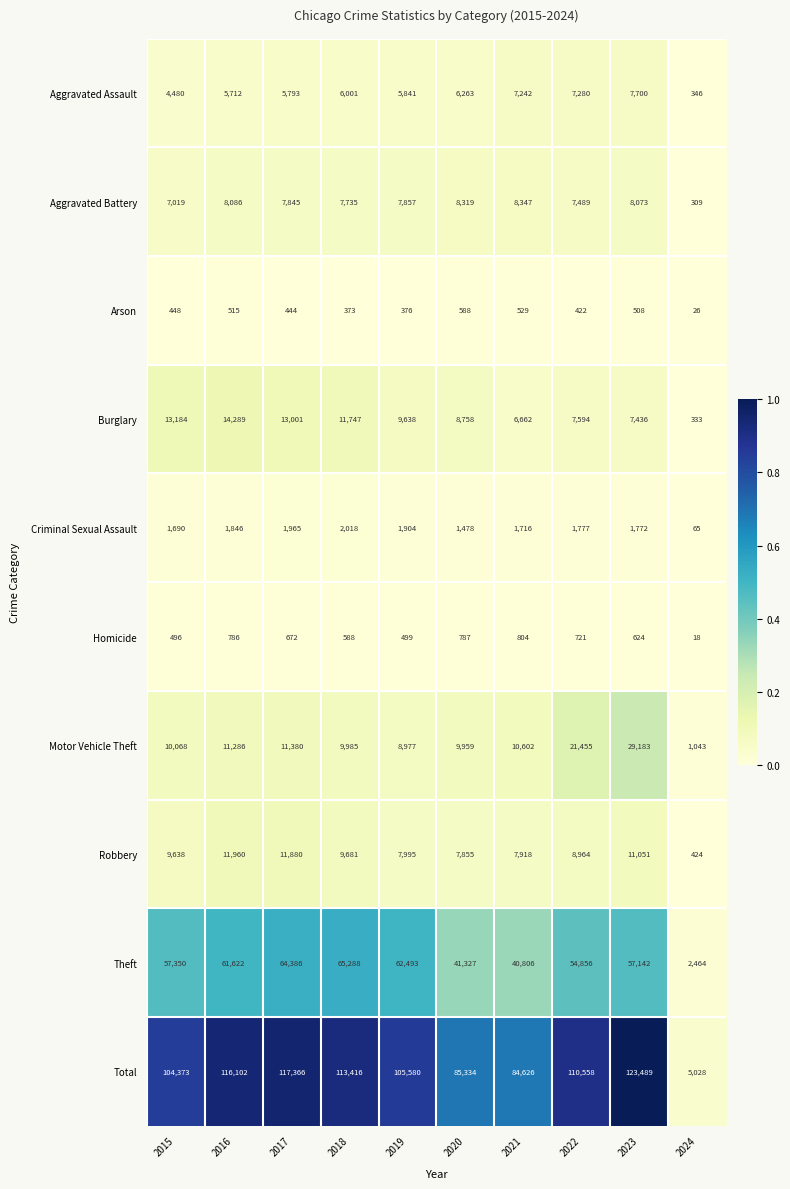

What is the sum of the Aggravated Battery values at 2021 and 2015?

15366